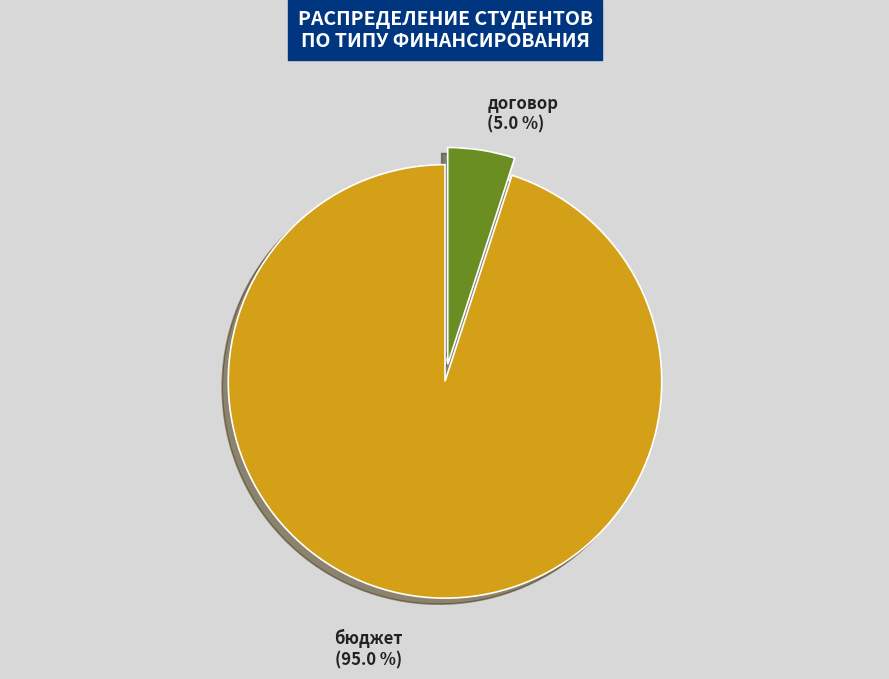

Is бюджет the majority of the pie?

Yes